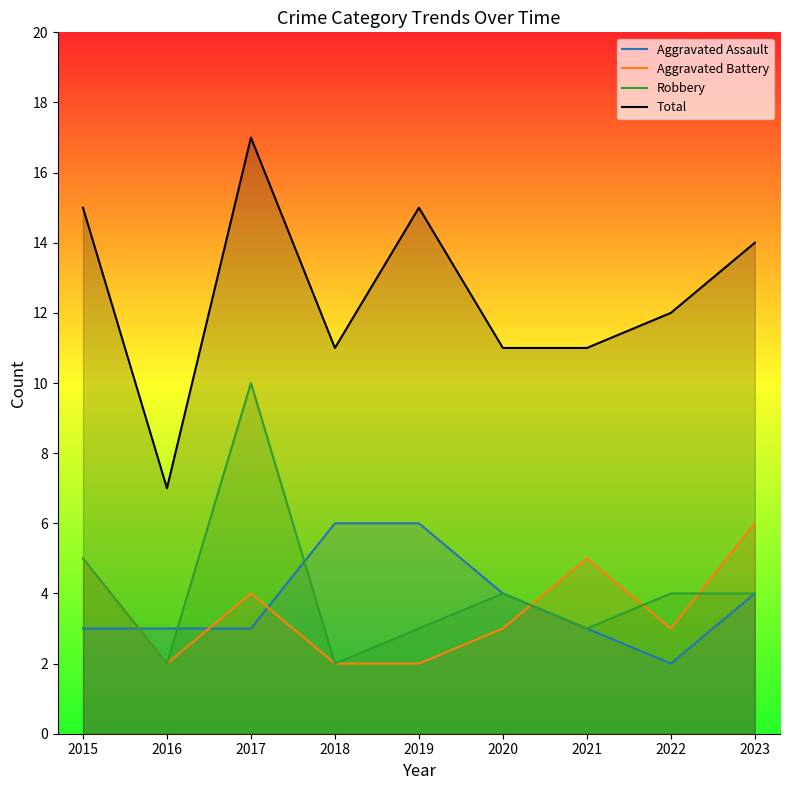

How many data points in Robbery are less than 4?

4